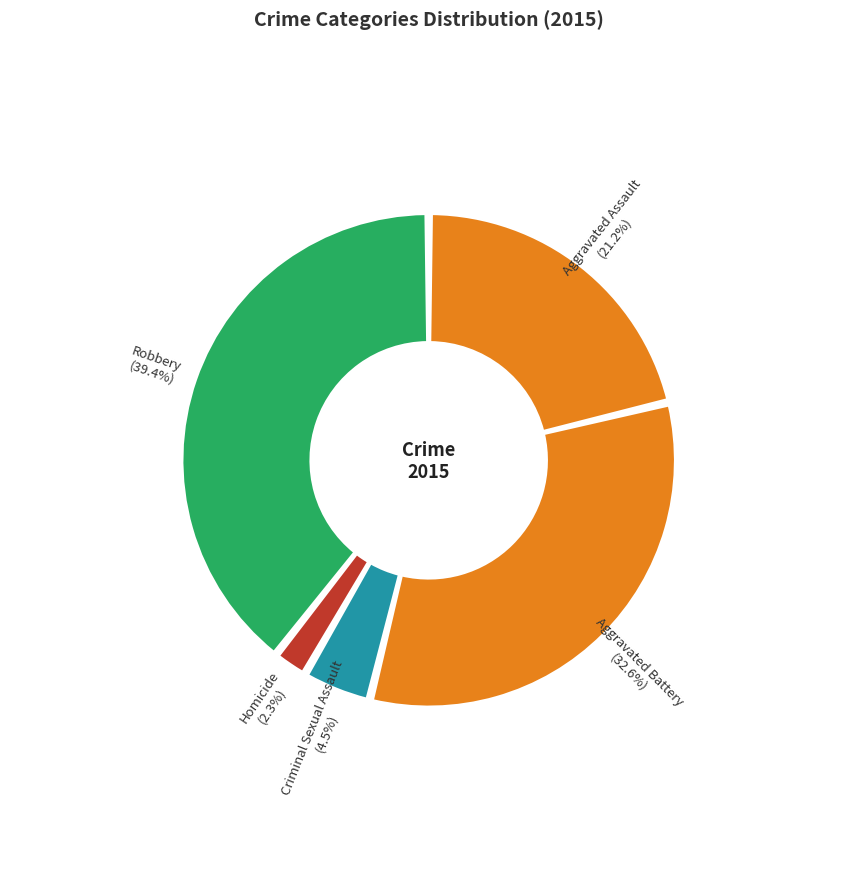

Does any single category account for the majority?

No